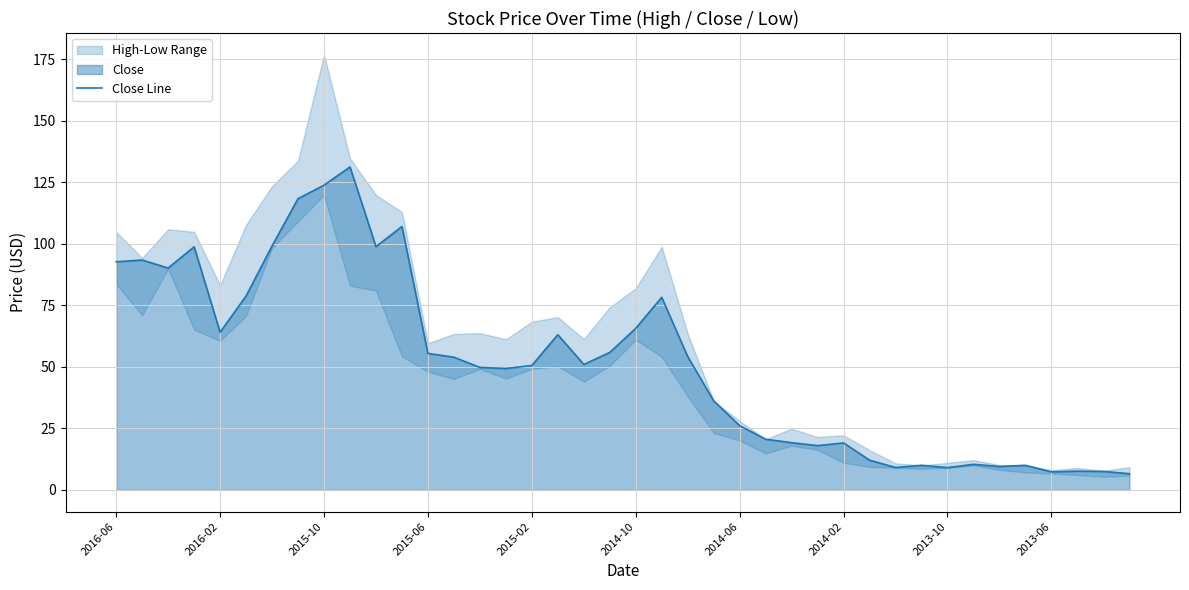

True or false: the data shows 63.1 at 17.

True